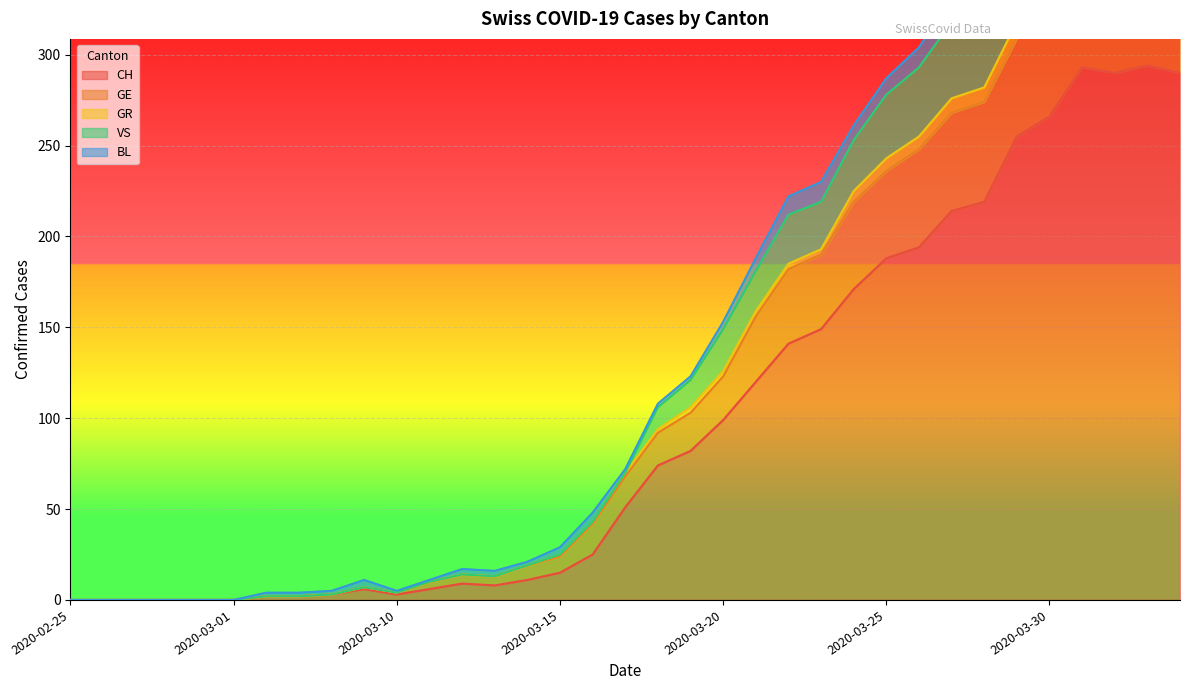

True or false: CH has a value of 99 at 2020-03-20.

True